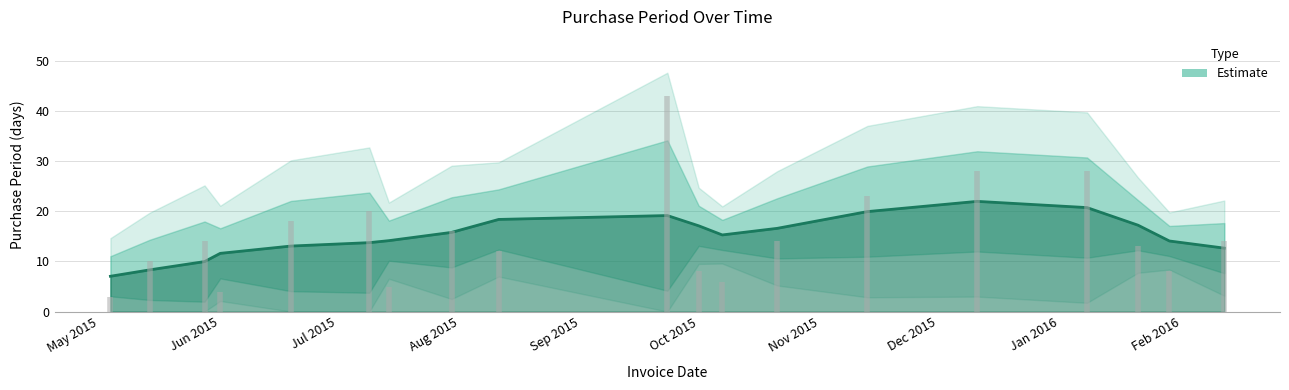

What is the maximum value shown in the chart?

43